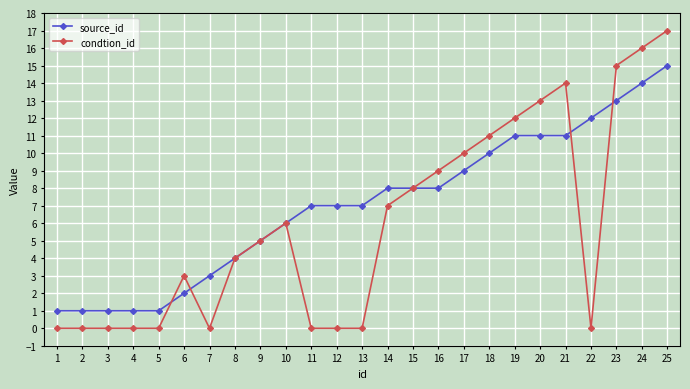

What is the average value of the source_id series?

7